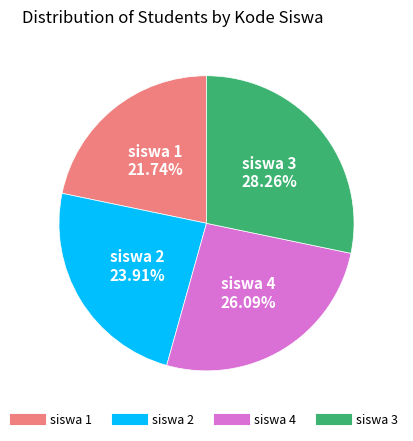

True or false: siswa 3 accounts for 28% of the total.

True